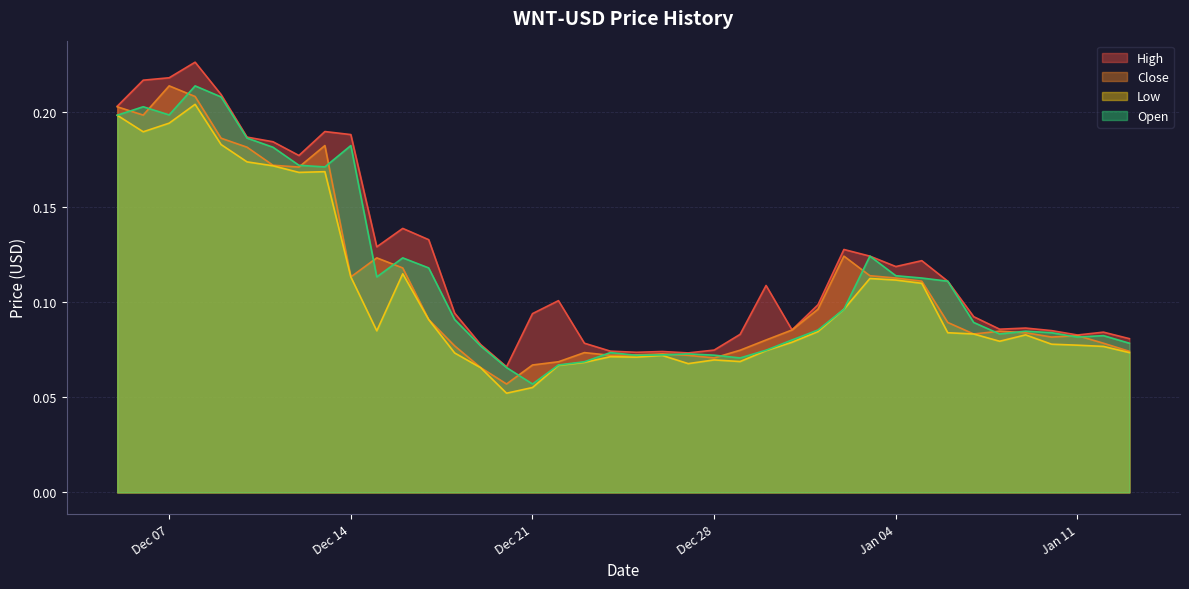

Which series has the largest total across all categories?

High